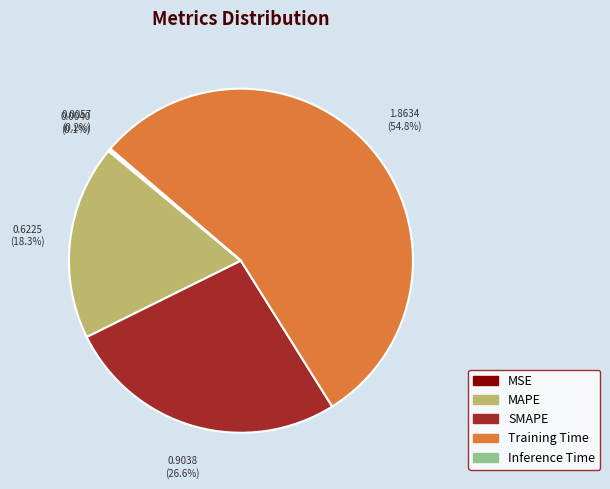

Do SMAPE and Training Time together represent more than half of the pie?

Yes